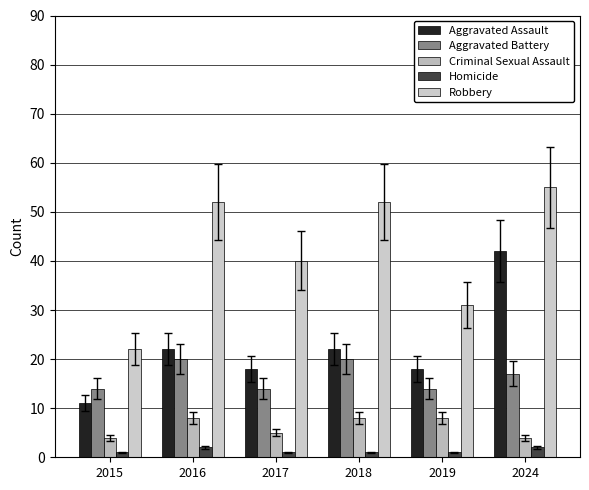

How many data points does each series have?

6